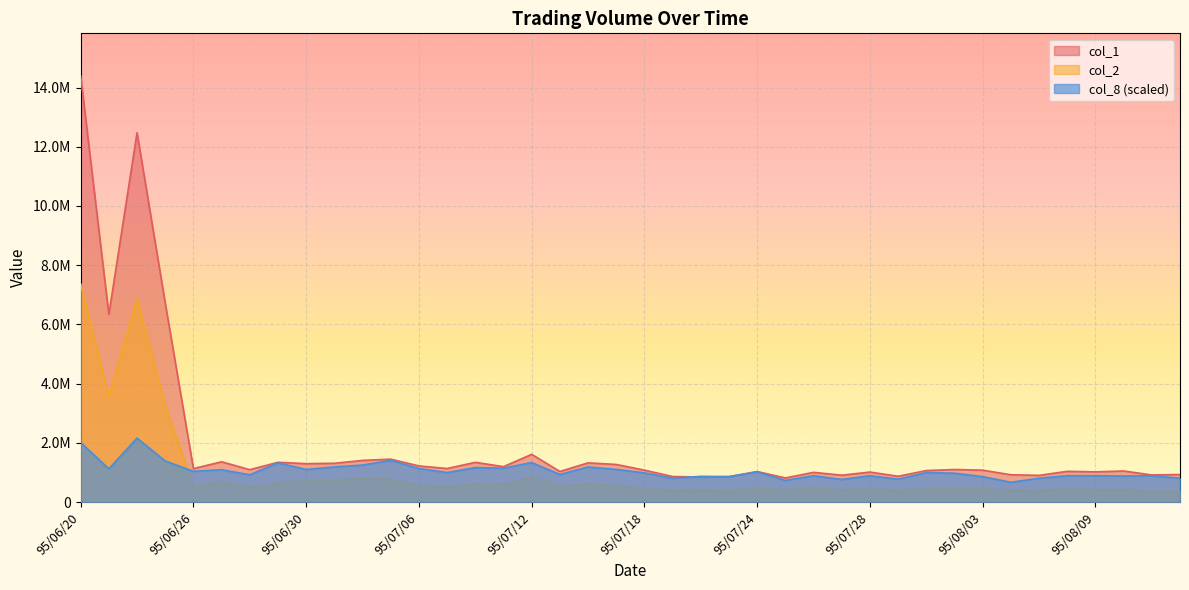

List the series in order of their peak value, lowest first.

col_8 (scaled), col_2, col_1